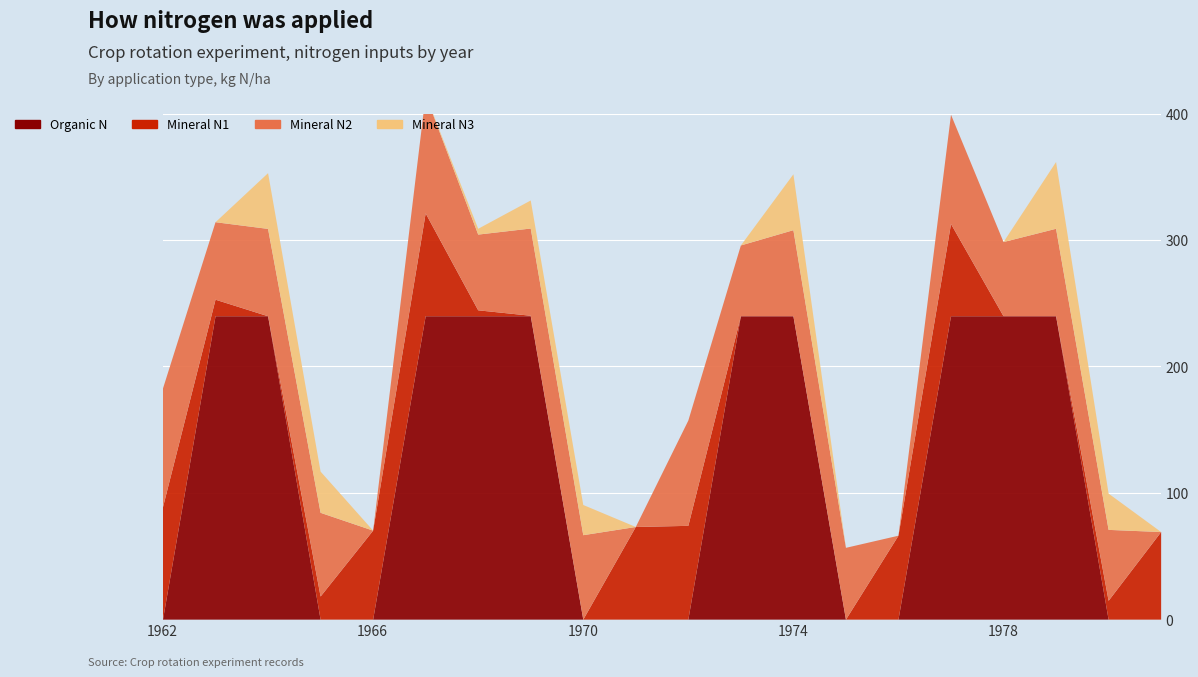

Which series ends up on top after the final intersection of OrgN and N2?

N2